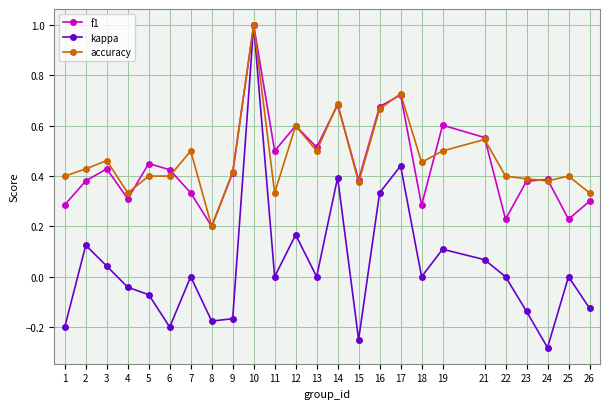

After their last crossing, which series has the higher values: accuracy or f1?

accuracy